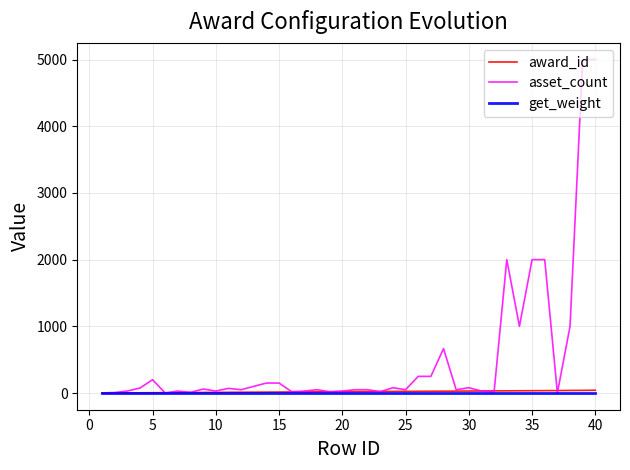

Which series has the widest spread of values?

asset_count